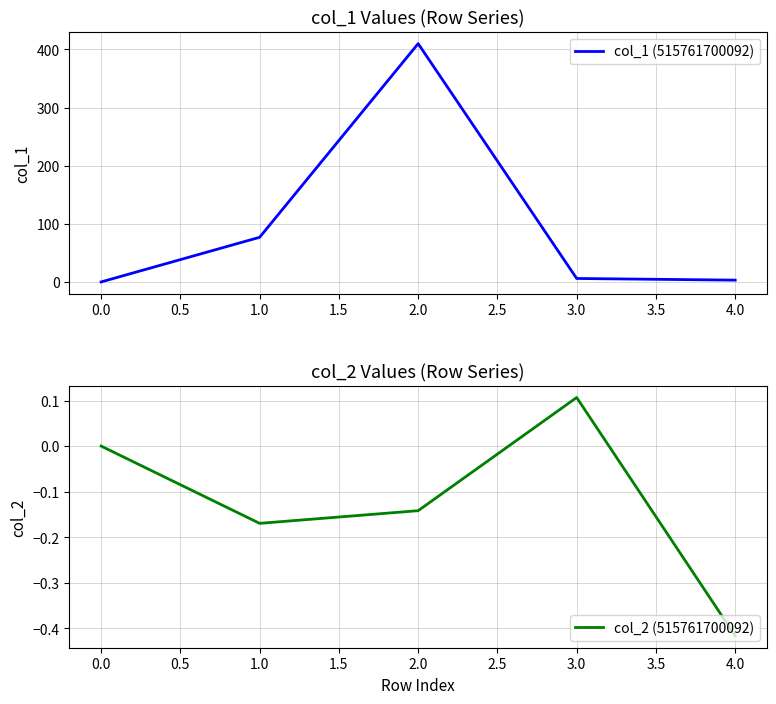

What are all the series names shown in the legend?

col_1 (515761700092), col_2 (515761700092)